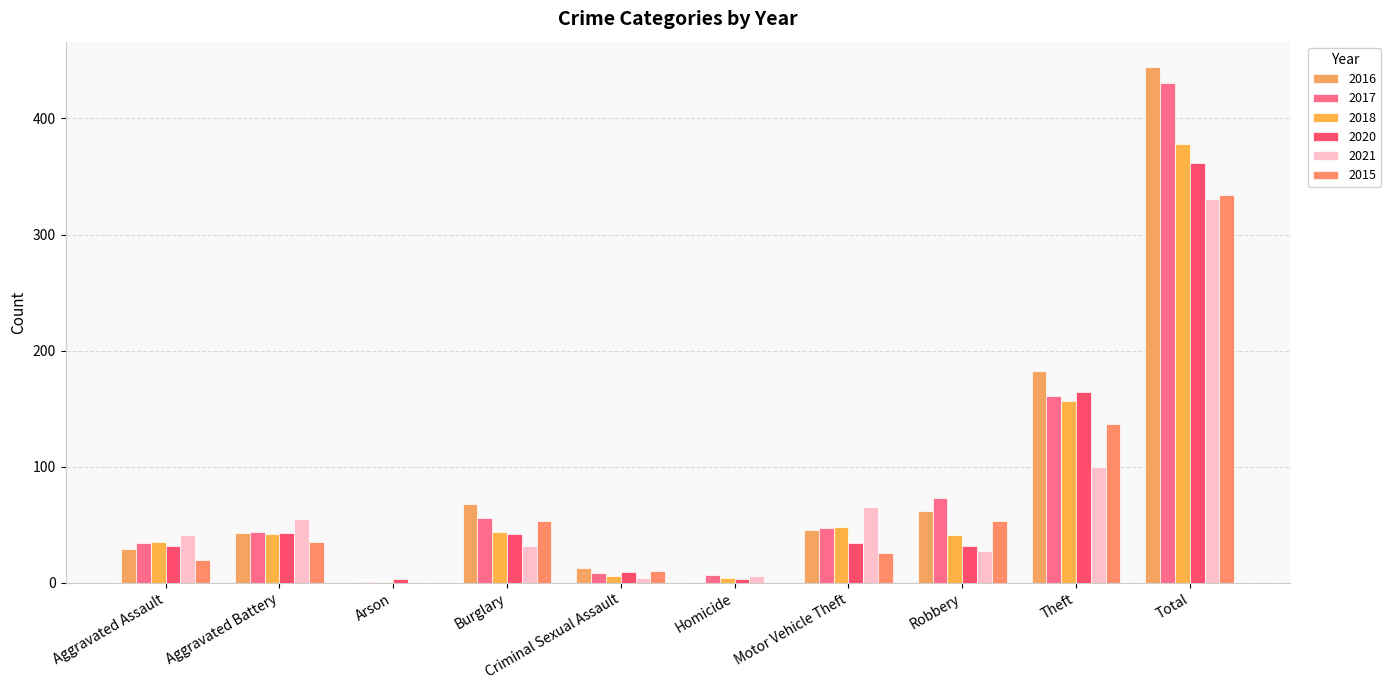

At which category is the sum across all series the highest?

Total